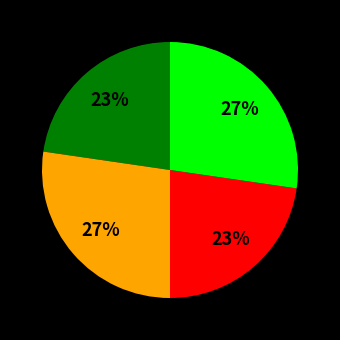

Is there a majority slice in this chart?

No